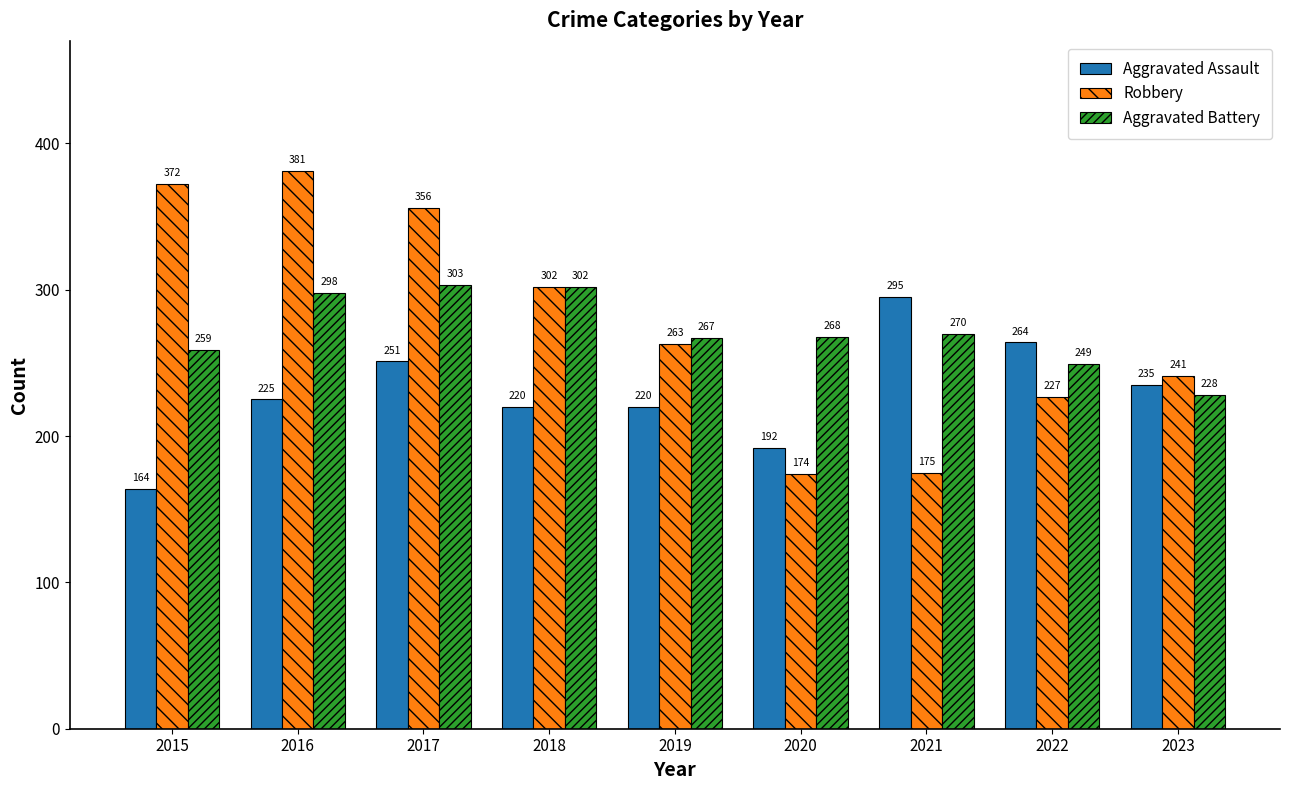

At how many categories does at least one series exceed 347?

3